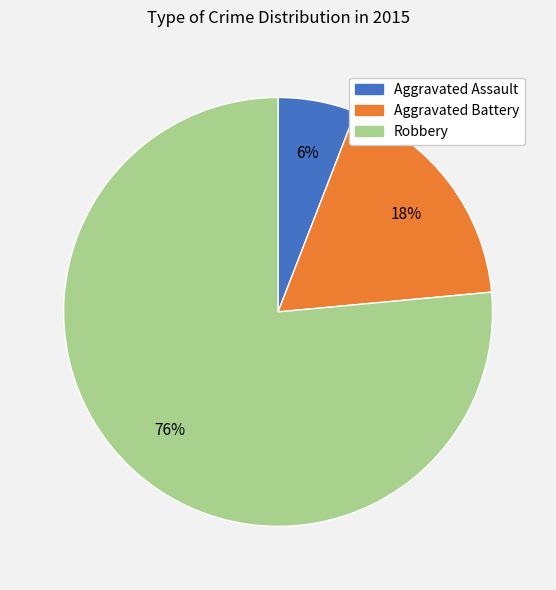

Combined, do Aggravated Assault and Aggravated Battery account for over 50%?

No